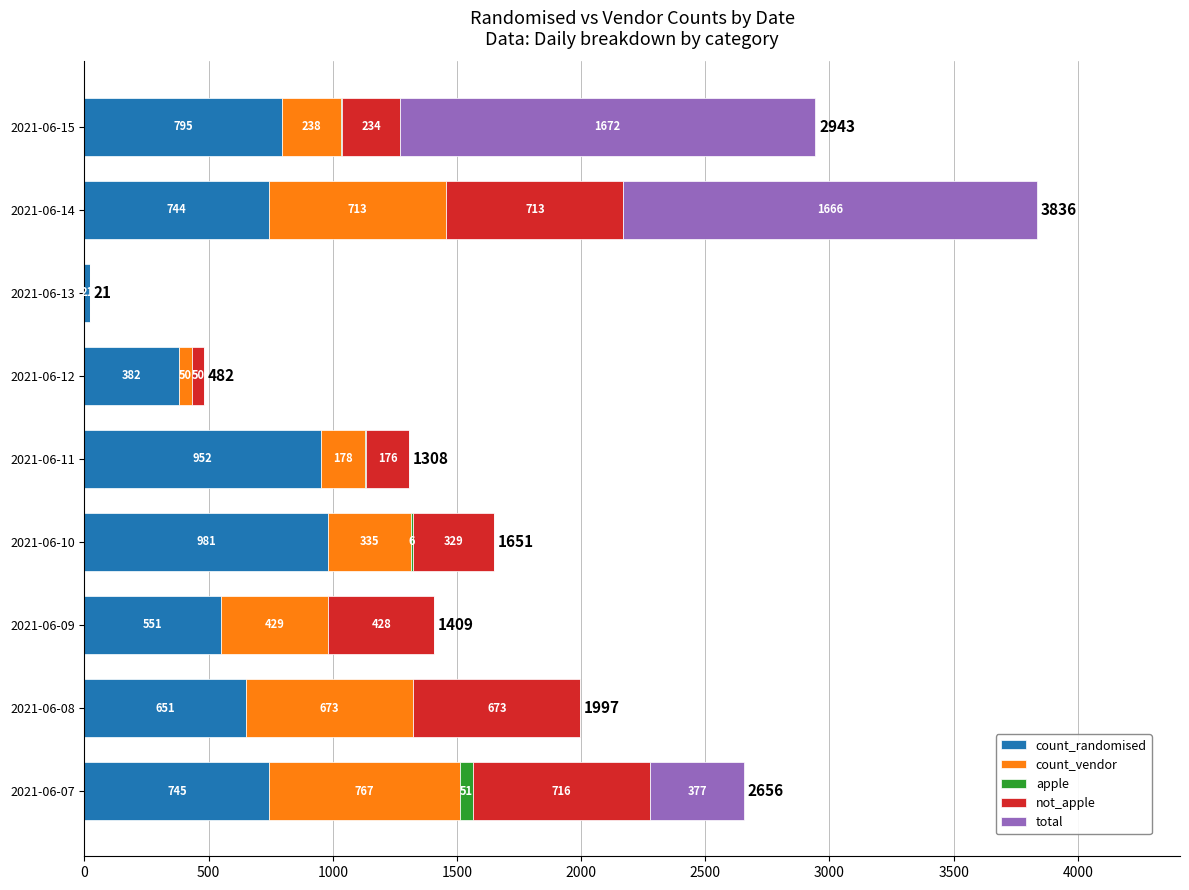

At which category is the sum across all series the highest?

2021-06-14